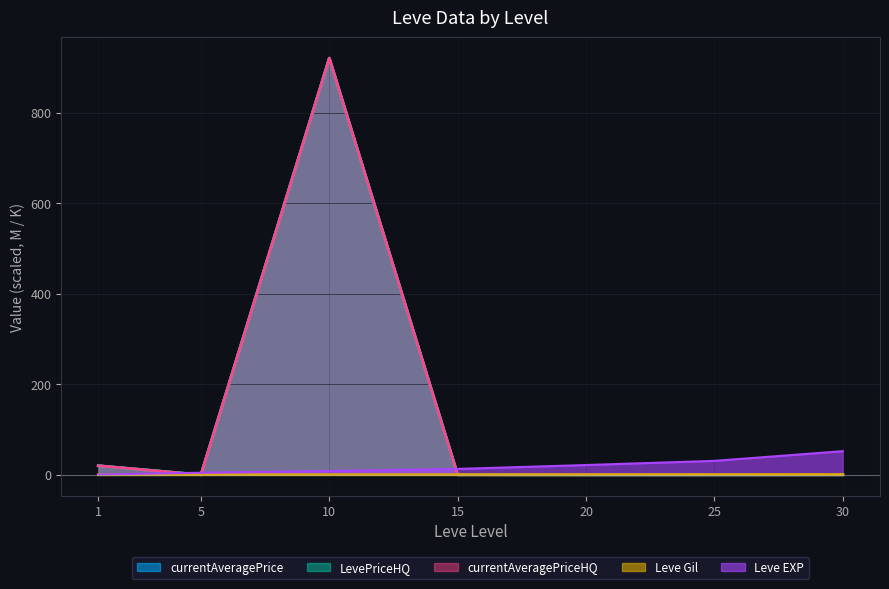

True or false: currentAveragePriceHQ and LevePriceHQ cross at least once.

False